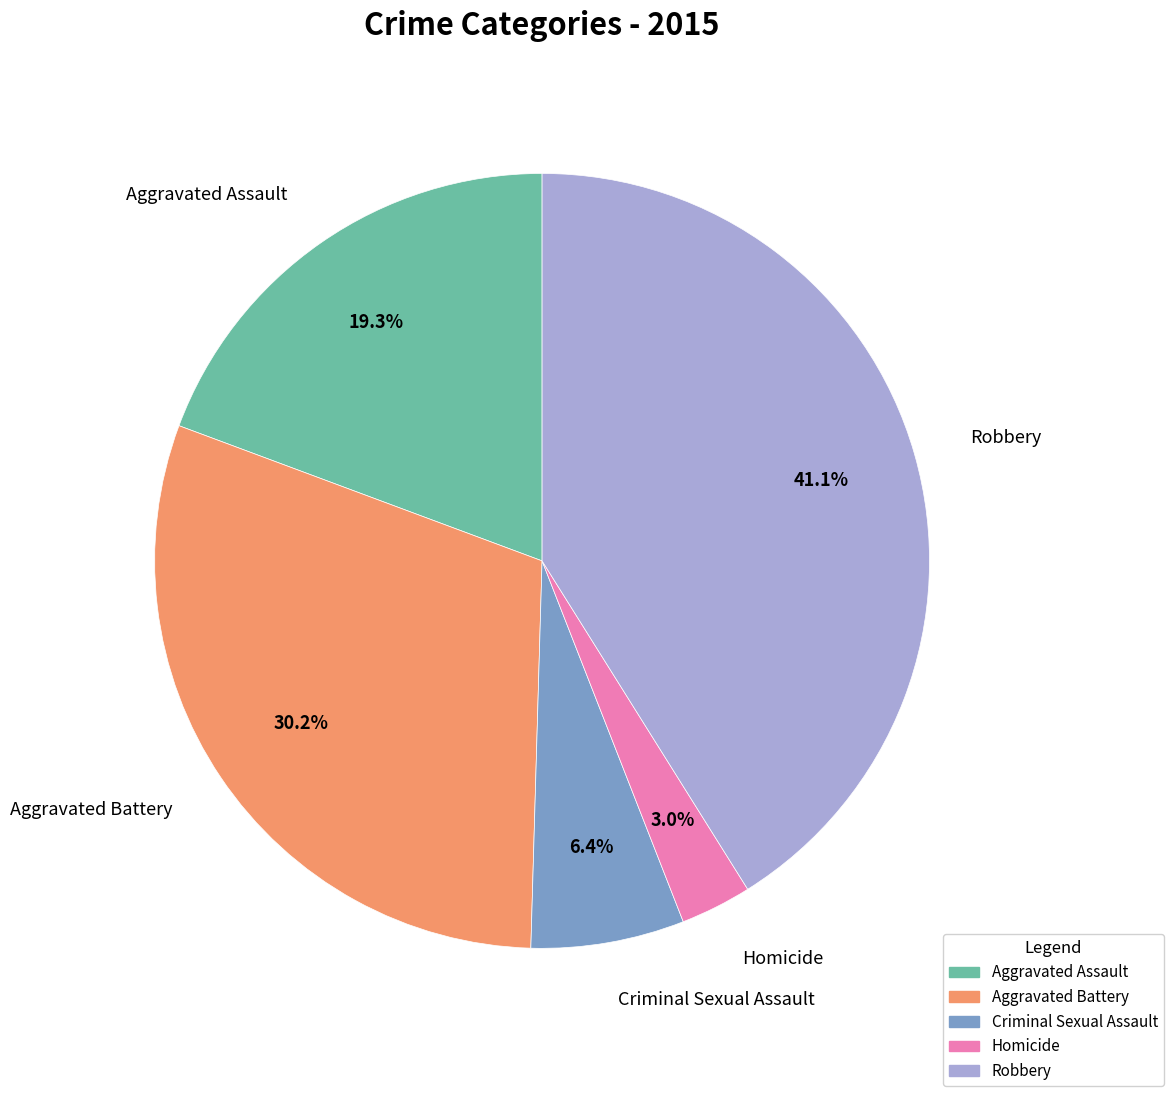

What is the largest slice in the pie chart?

Robbery